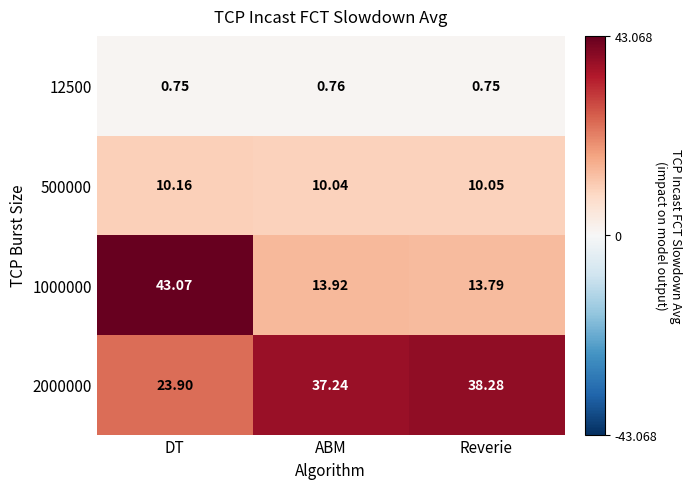

List the labels in order of 2000000 value, largest first.

Reverie, ABM, DT